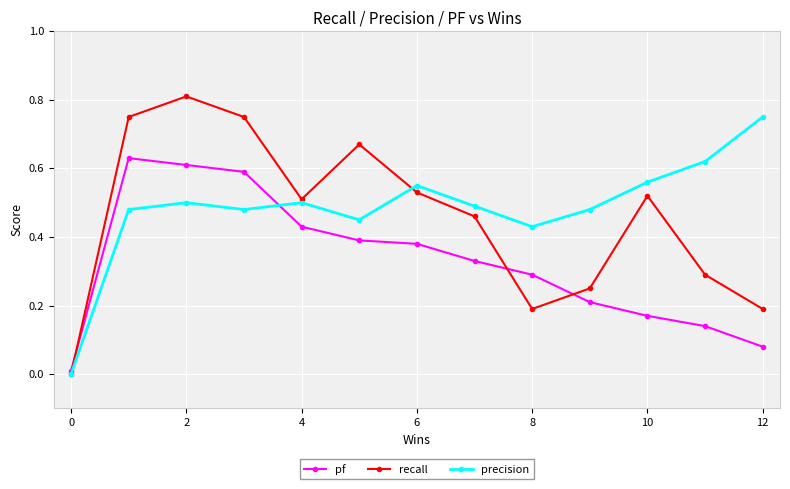

Which series ends up on top after the final intersection of recall and precision?

precision